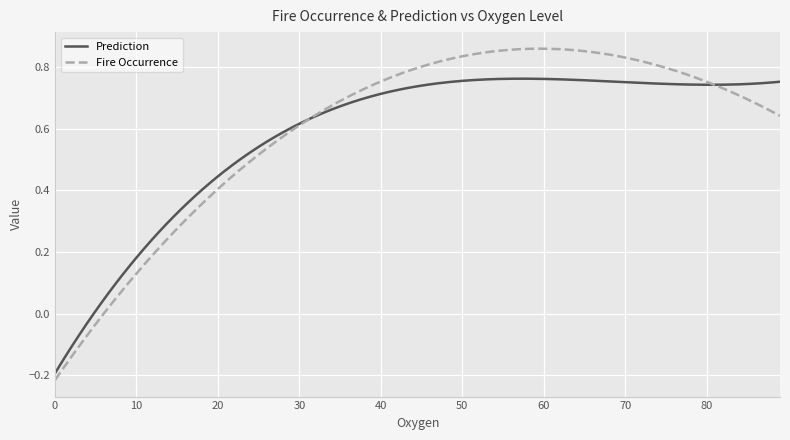

Which series has the largest range (max minus min)?

Fire Occurrence